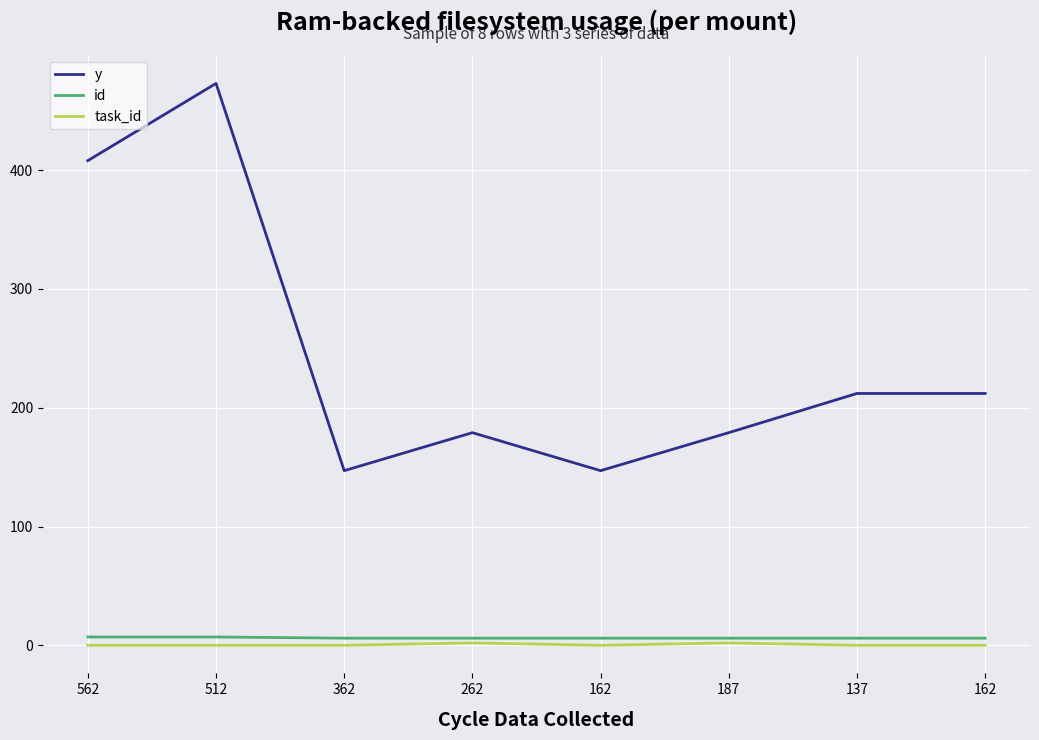

What is the greatest value displayed?

473